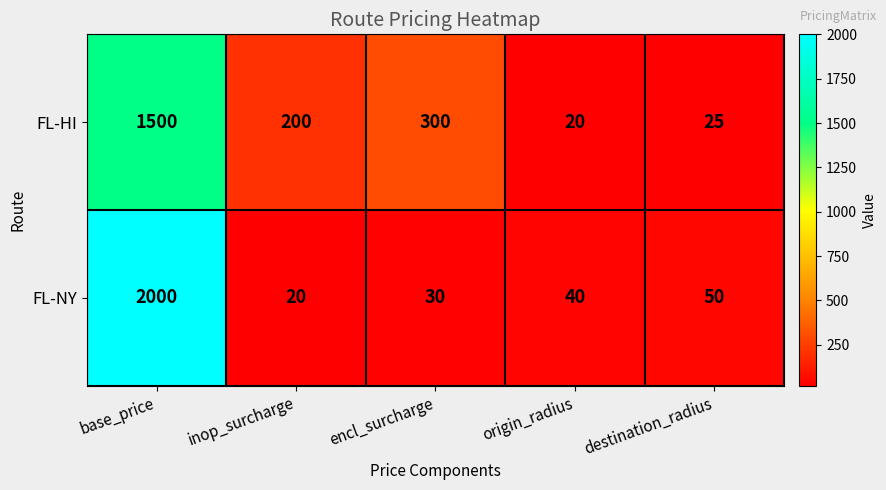

Which series has the largest total across all categories?

FL-NY